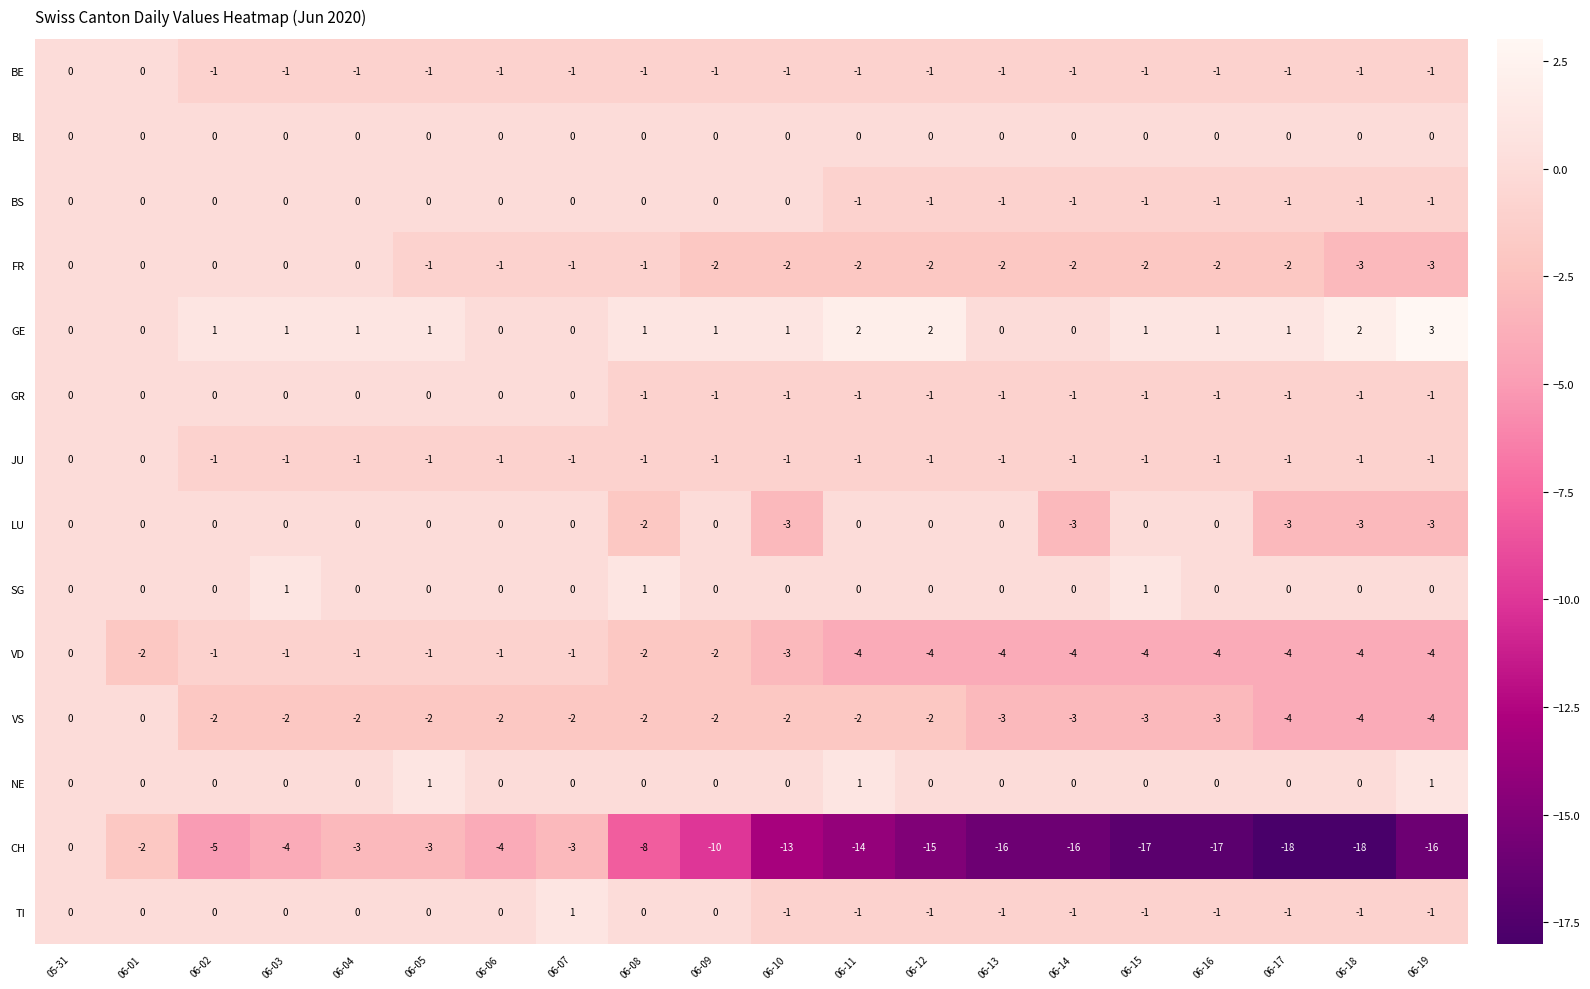

What is the difference between the highest and lowest values at 06-13?

16